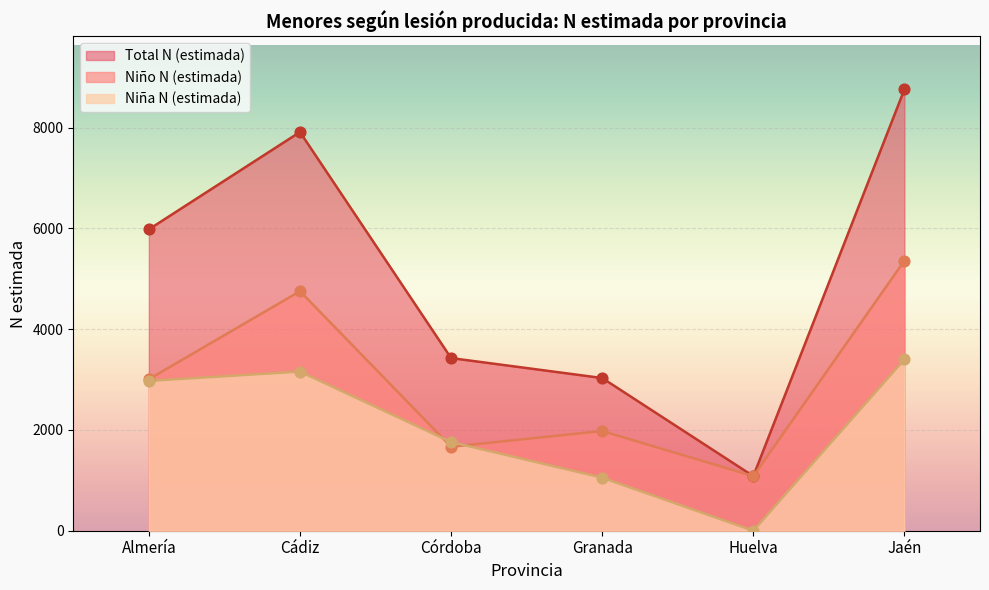

Which series has the largest total across all categories?

Total N (estimada)